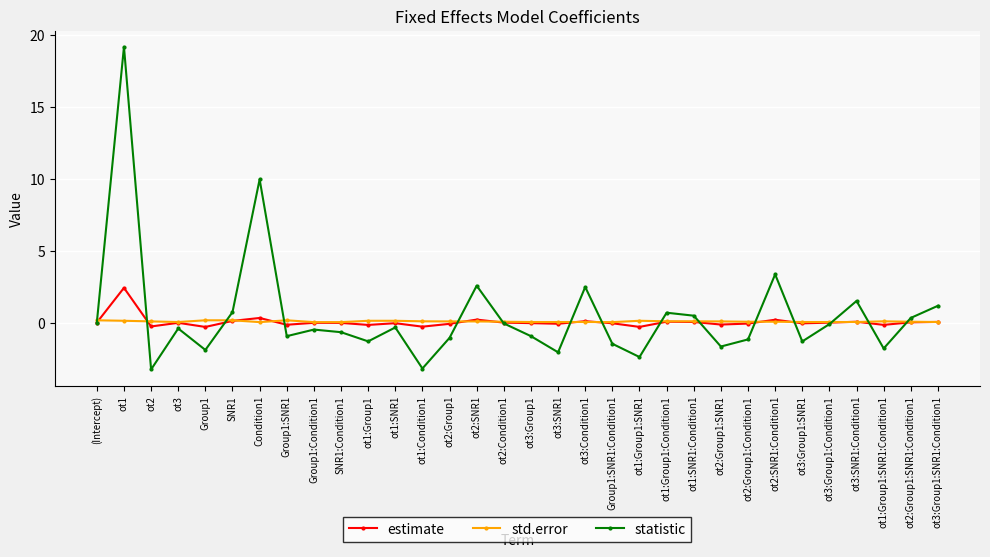

How many lines are shown in the chart?

3